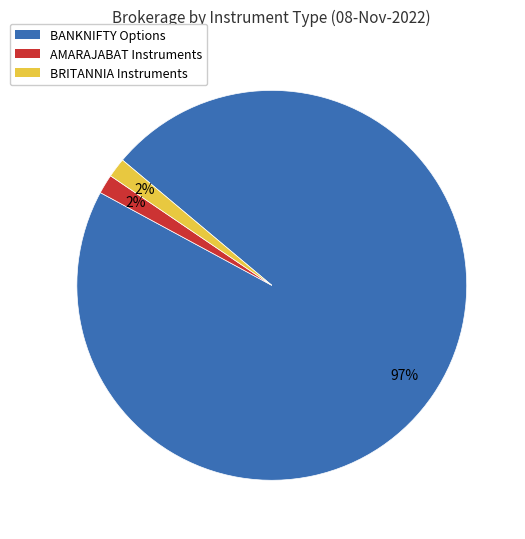

True or false: BANKNIFTY Options accounts for 97% of the total.

True